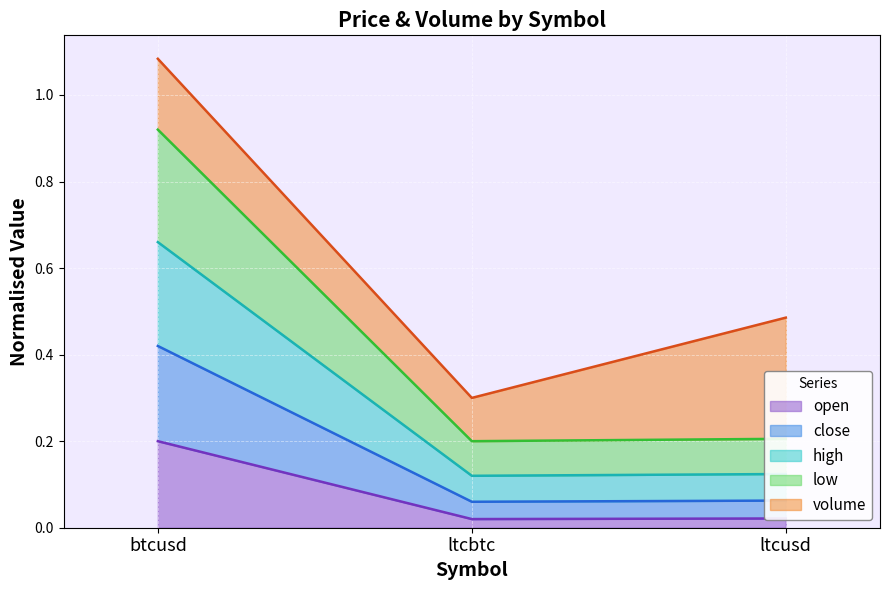

Which series changed the most between btcusd and ltcusd?

close